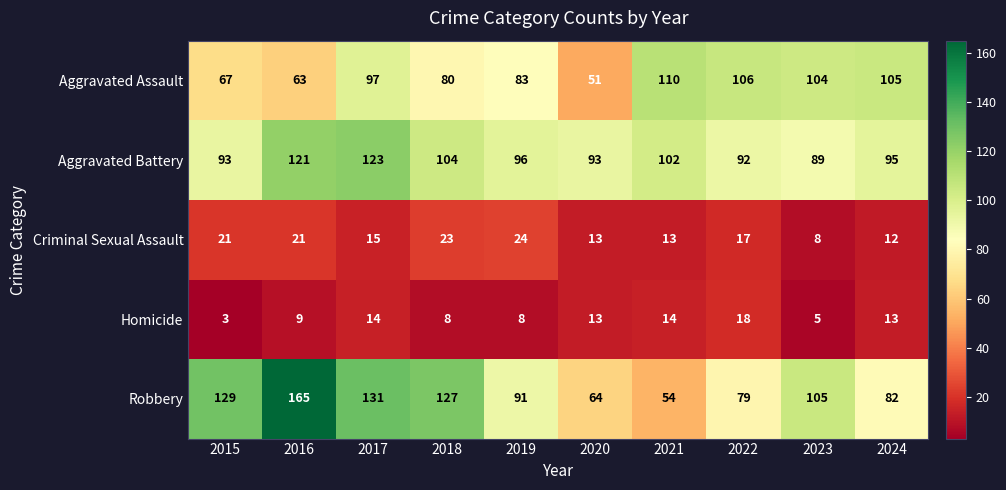

Which label corresponds to the largest value in the chart?

2016